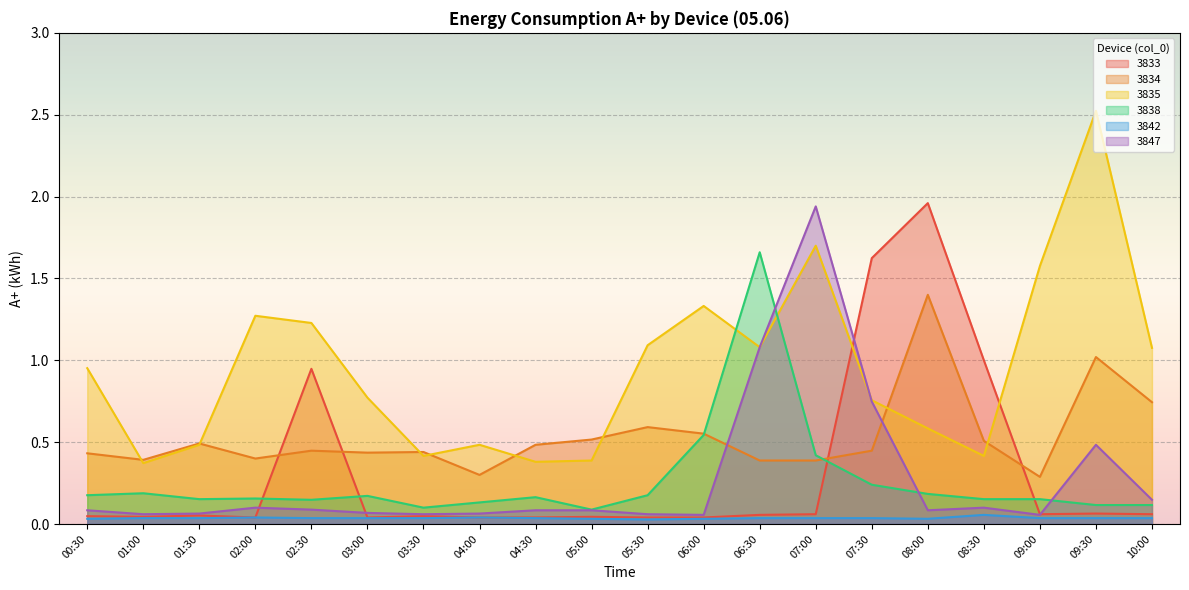

What is the sum of the 3842 values at 04:30 and 06:30?

0.1